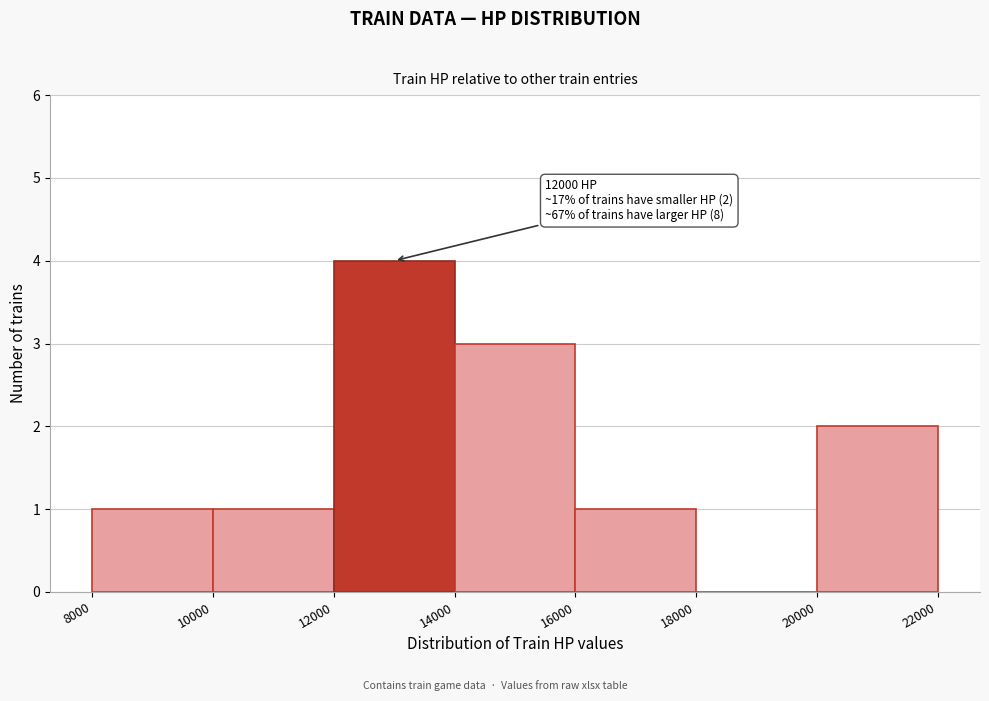

Which range on the x-axis has the tallest bar?

12000 to 14000